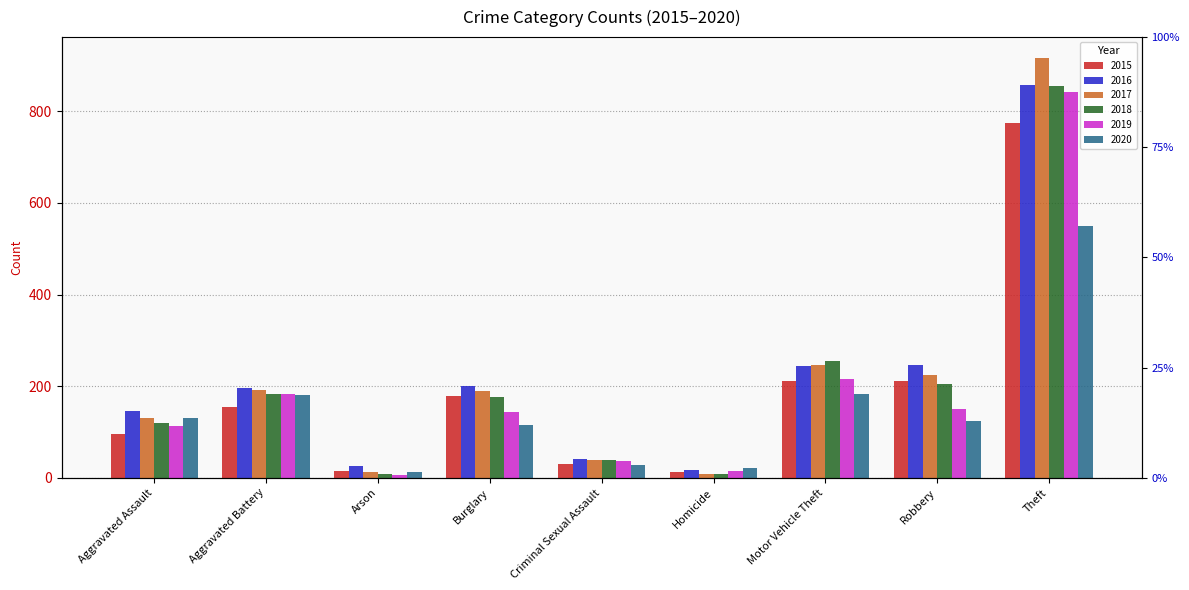

What is the total value across all series at Motor Vehicle Theft?

1359